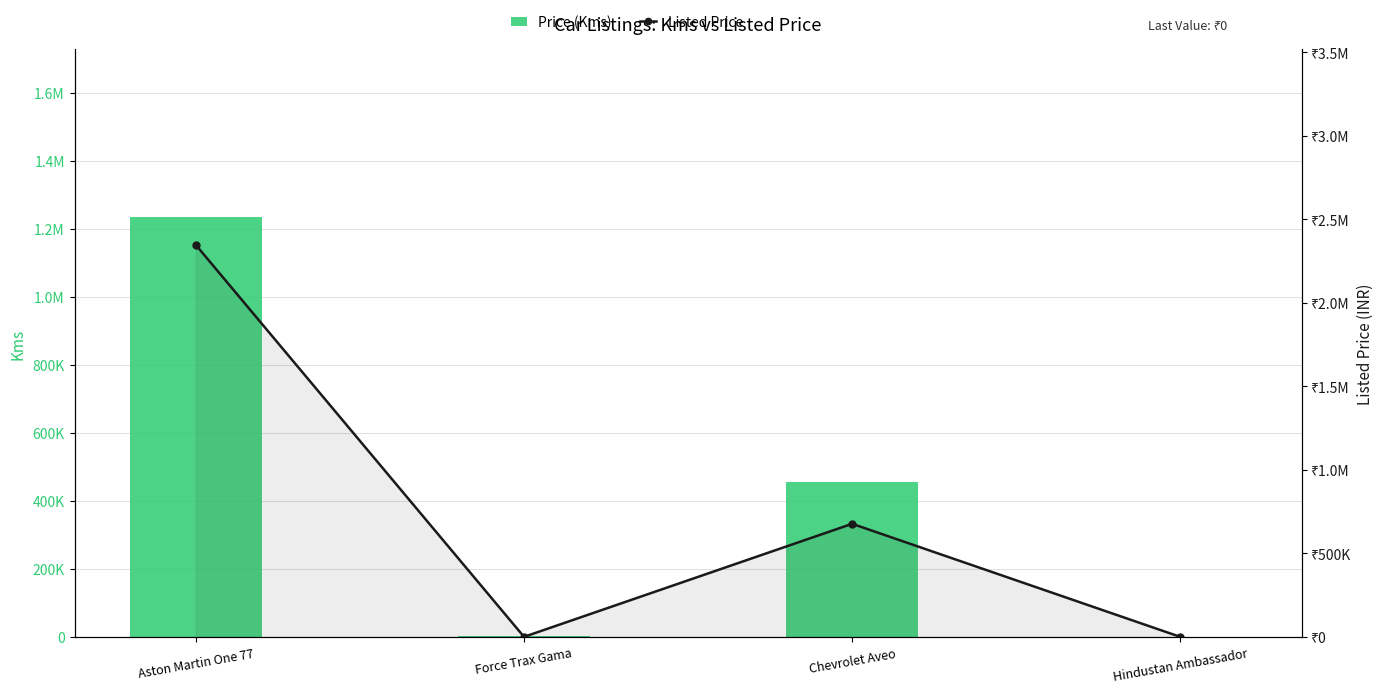

Rank the series at Chevrolet Aveo from highest to lowest value.

Listed Price, Price (Kms)